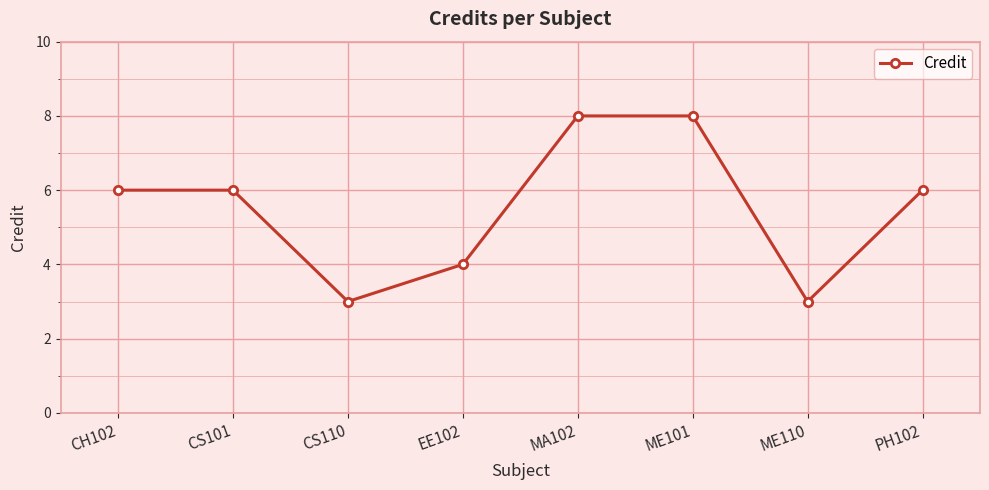

True or false: the data shows 2 at PH102.

False